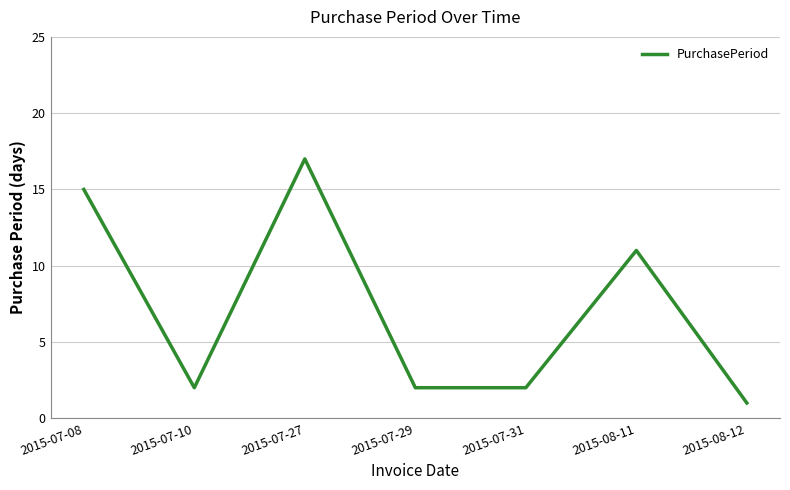

The value at 2015-08-11 is 11. True or false?

True